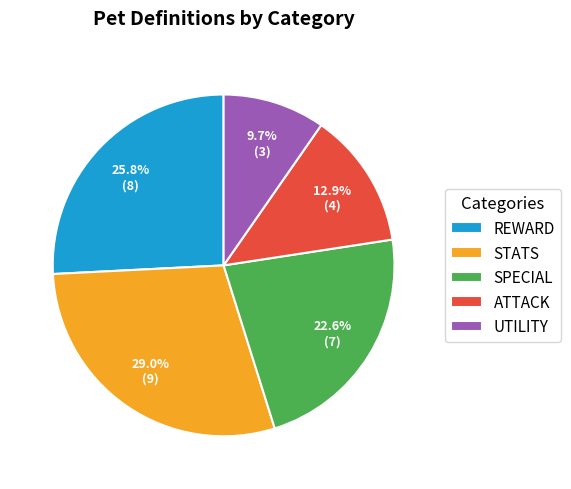

Is there any slice that represents more than half of the pie?

No